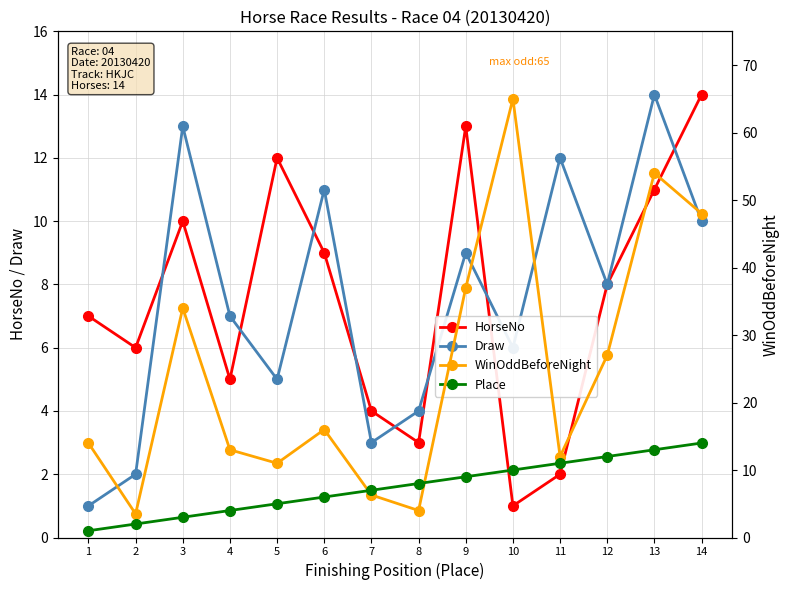

What are all the series names shown in the legend?

HorseNo, Draw, WinOddBeforeNight, Place